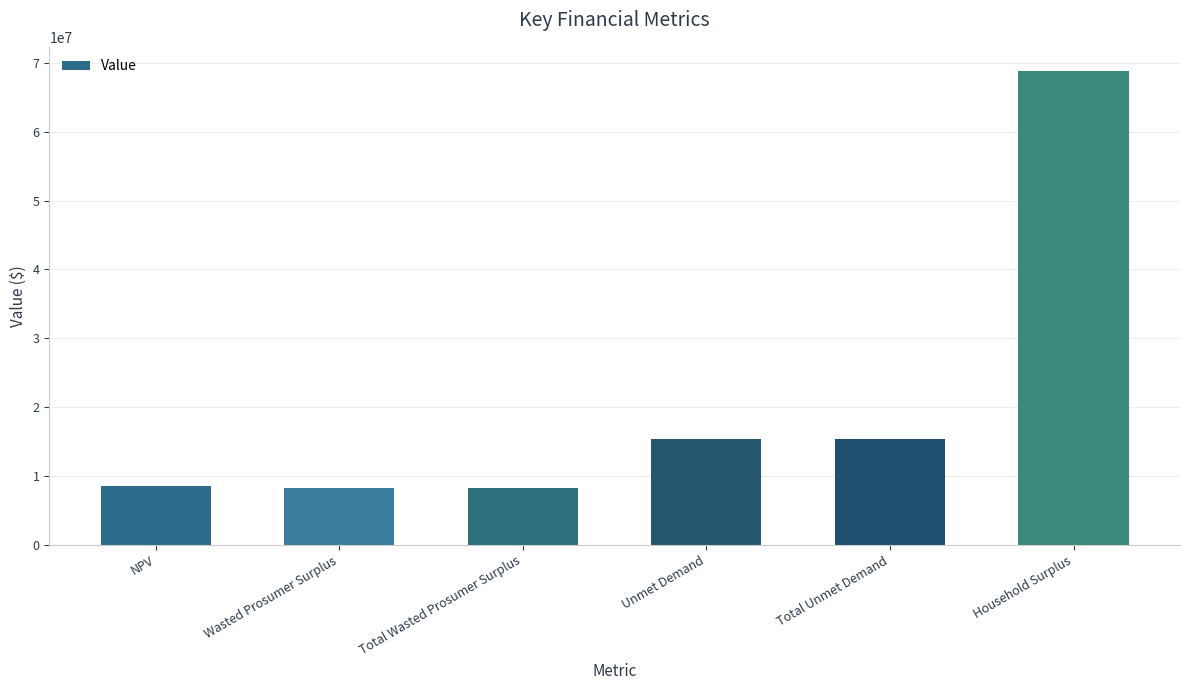

Are the bars horizontal?

No